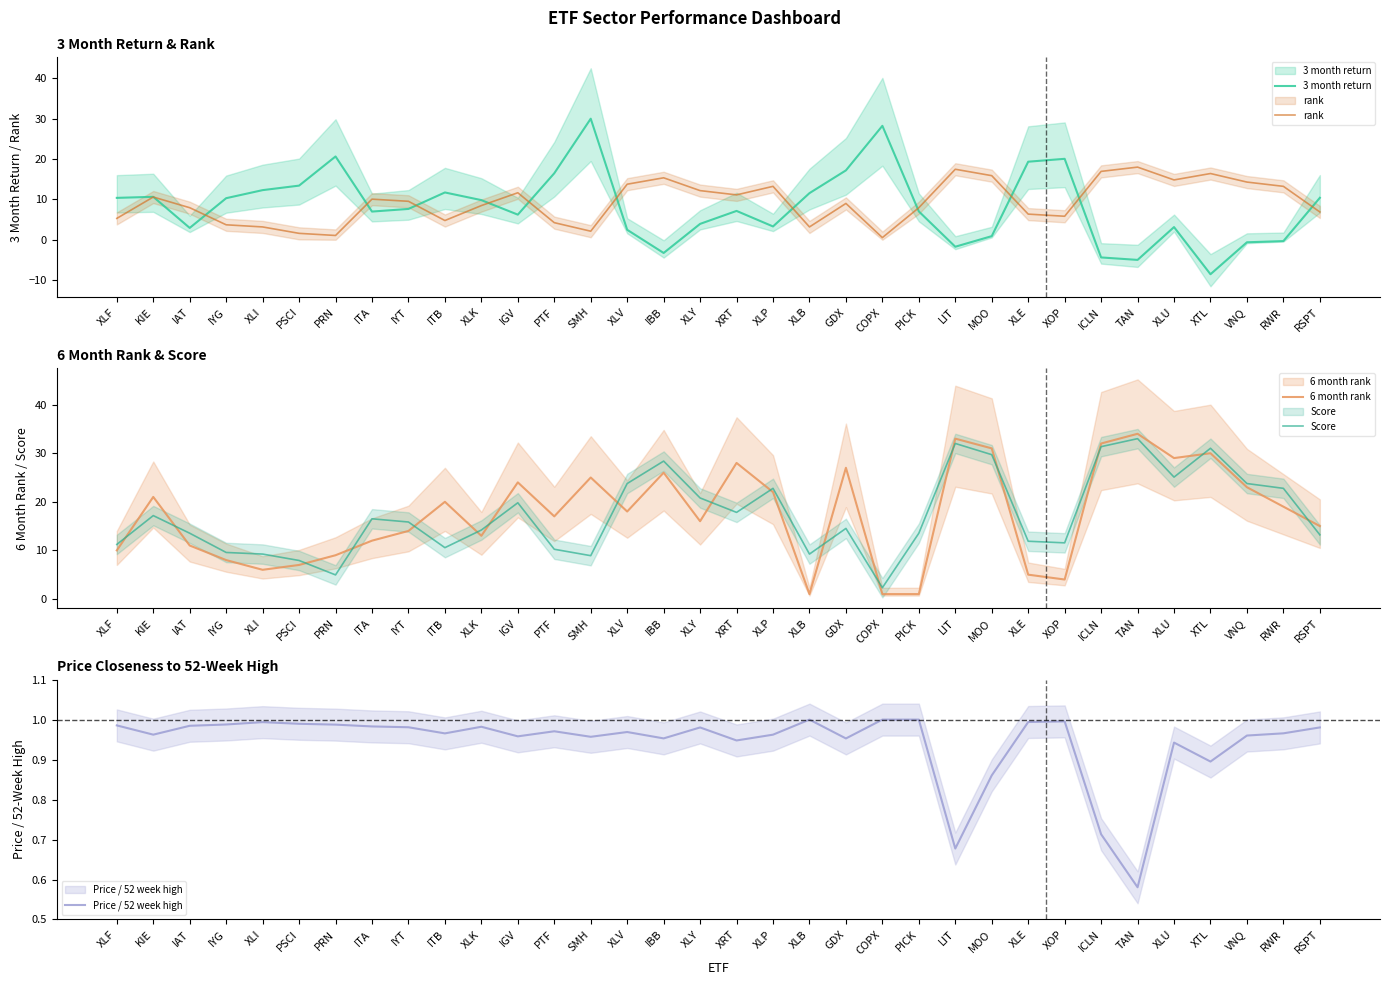

How many values in the 6 month rank series exceed 18?

16